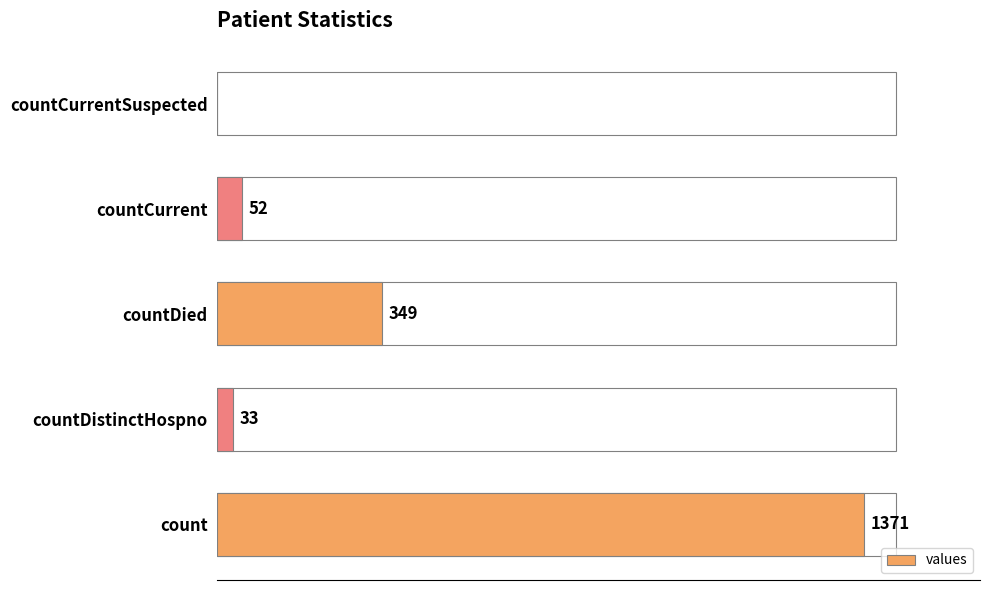

Where is the data nearest to the value 685?

countDied